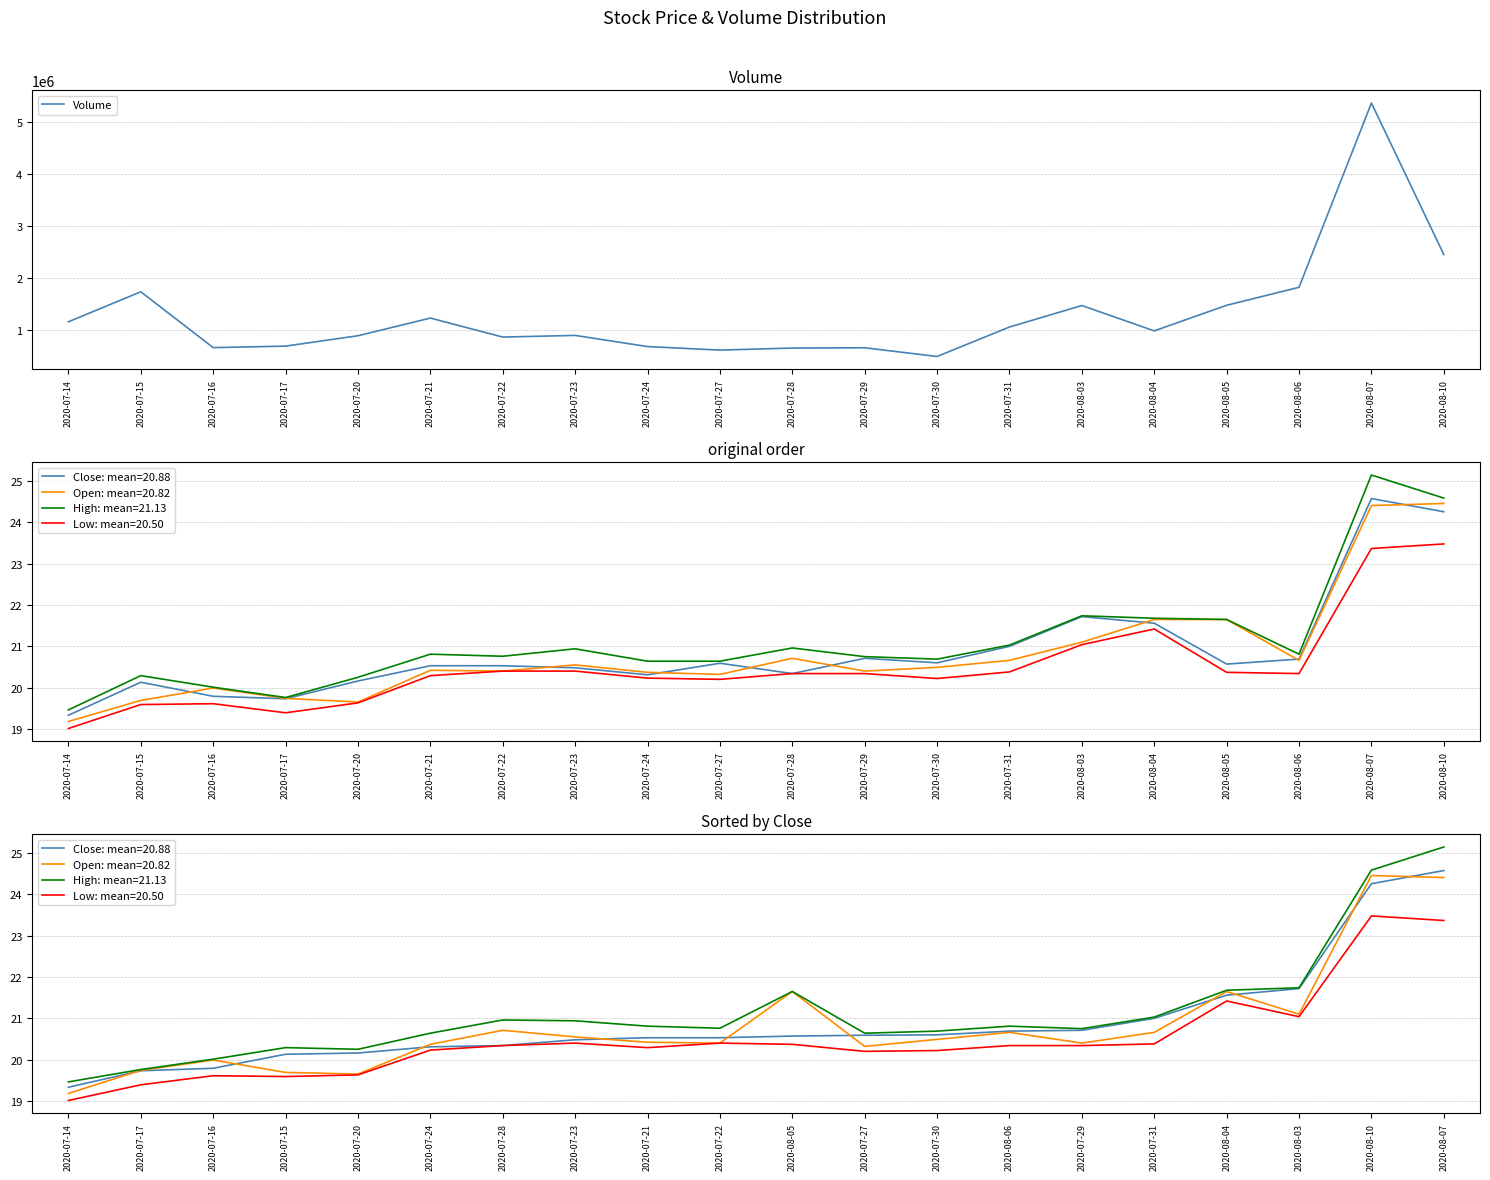

Between 2020-07-15 and 2020-07-20, which is larger?

2020-07-15